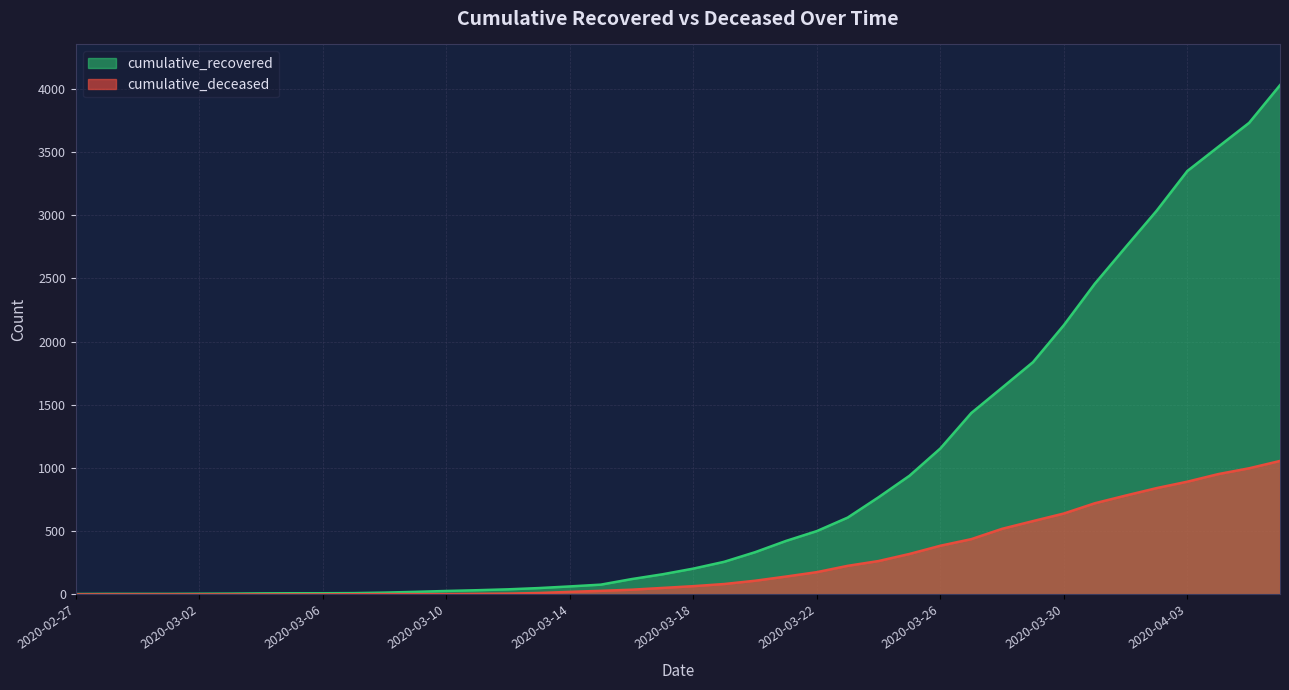

Reading left to right, transcribe all the data shown in this chart.

cumulative_recovered: 3	4	4	4	5	6	8	9	9	10	14	20	27	33	40	50	63	77	121	159	204	258	334	423	501	608	769	939	1155	1435	1636	1838	2131	2458	2748	3035	3351	3542	3732	4030
cumulative_deceased: 0	0	0	0	0	0	0	0	0	1	2	2	2	4	6	11	20	28	37	51	65	82	108	141	176	226	264	320	385	437	519	580	640	721	782	841	892	952	998	1056